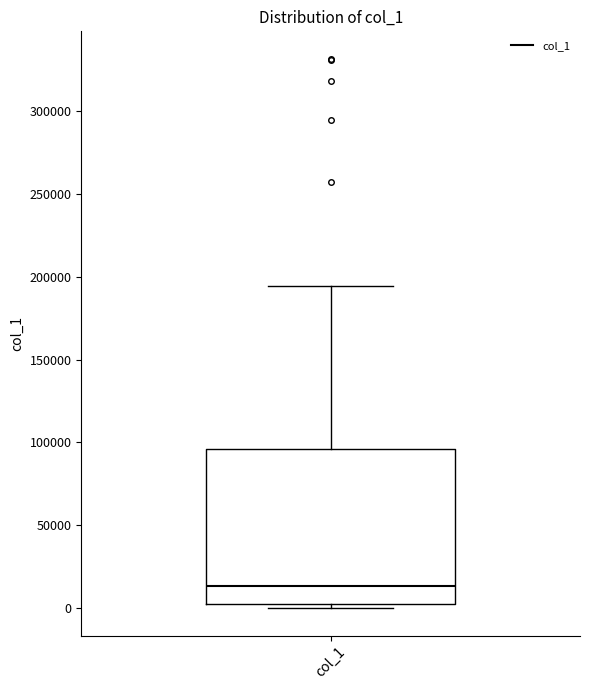

Transcribe this box plot: give where the median line is, the range the box spans, and where the two whiskers end, as read against the y-axis. The values are not printed on the chart, so give them approximately, as read against the axis.

median 15000, box 0 to 95000, whiskers 0 (just below the box's lower edge) to 195000